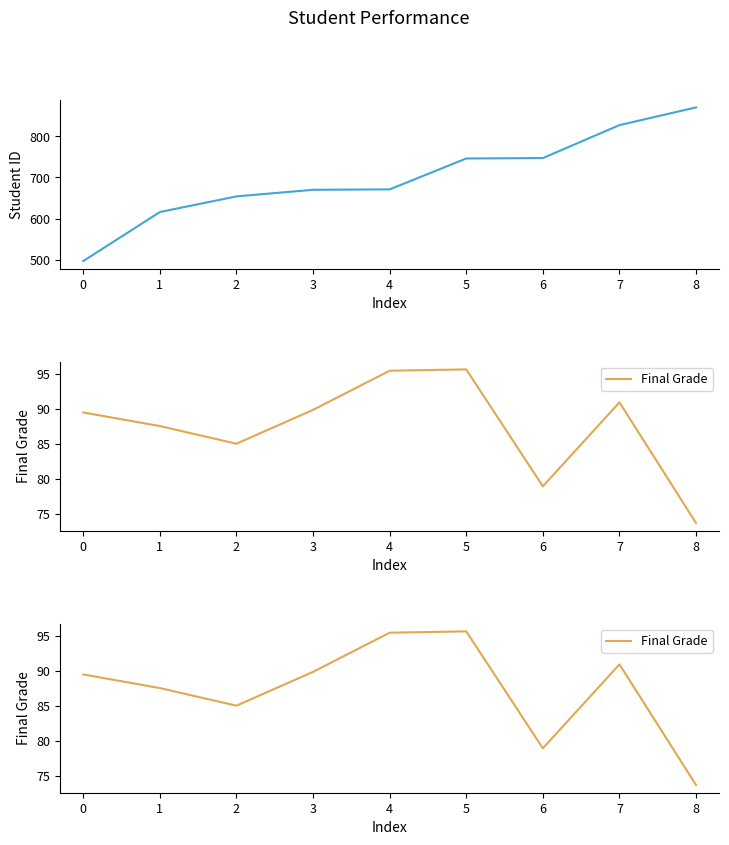

Reading left to right, what are all the values shown in this chart?

Student ID: 497.0	616.0	654.0	670.0	671.0	746.0	747.0	827.0	870.0
Final Grade: 89.5	87.6	85.0	89.9	95.5	95.7	78.9	91.0	73.7